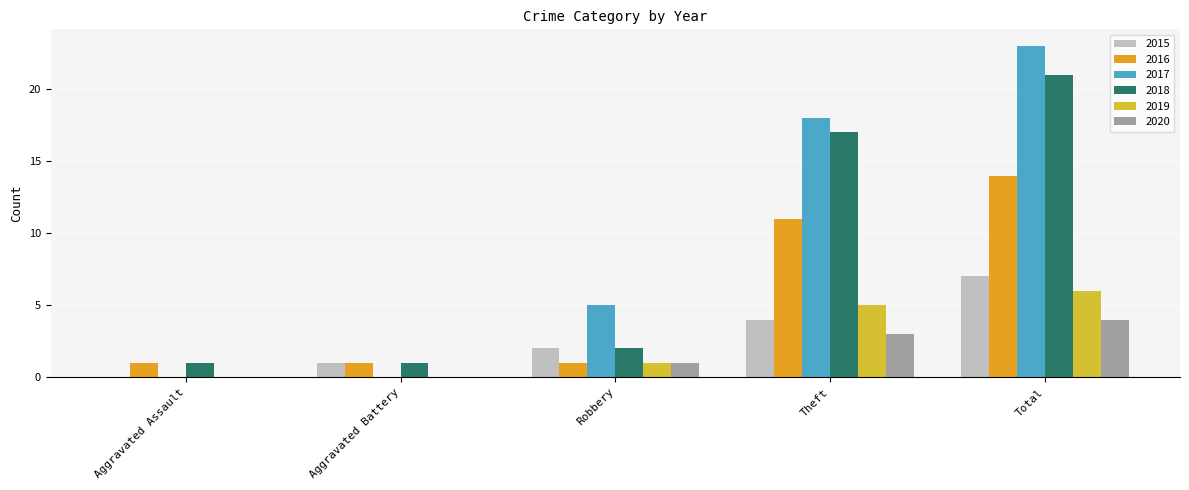

What is the spread (max minus min) of values at Aggravated Assault?

1